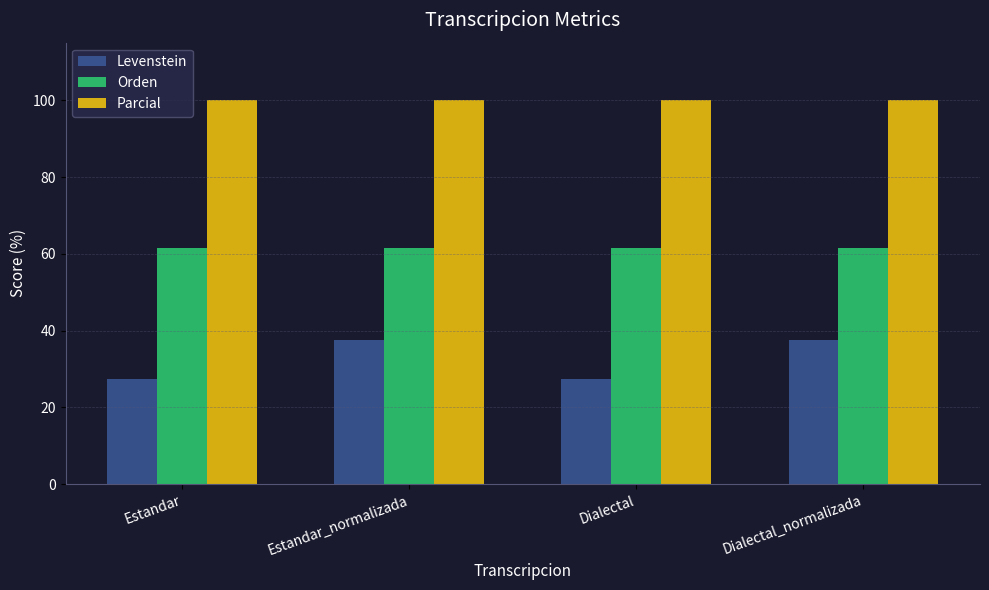

What is the total value across all series at Estandar?

188.8